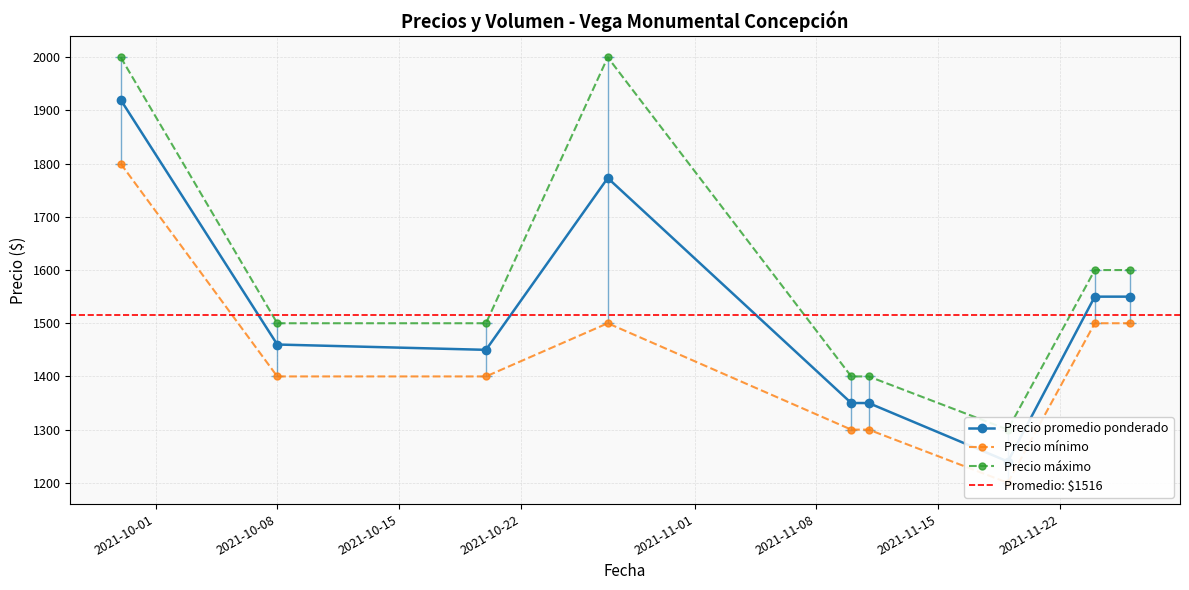

How many interior local valleys does the Precio máximo series have?

1